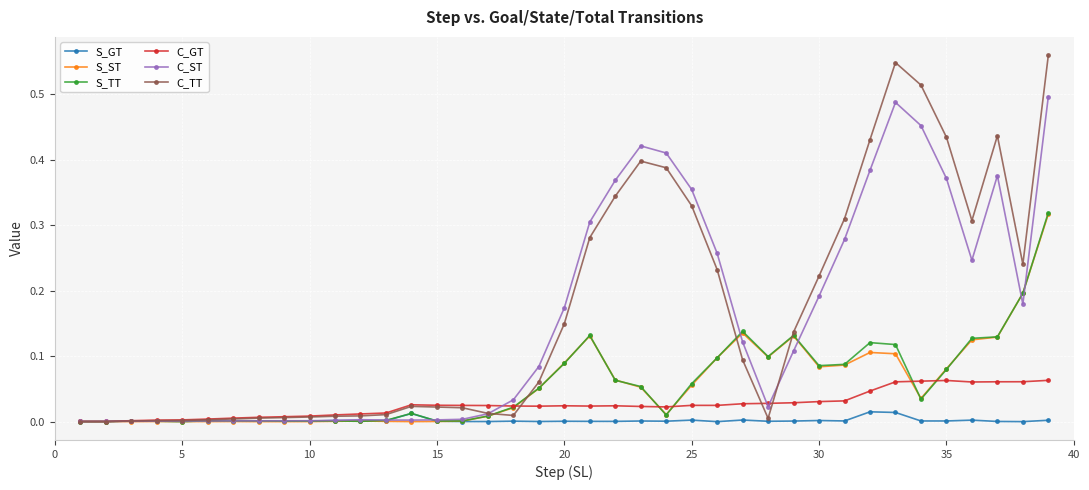

Does the chart have visible grid lines?

Yes